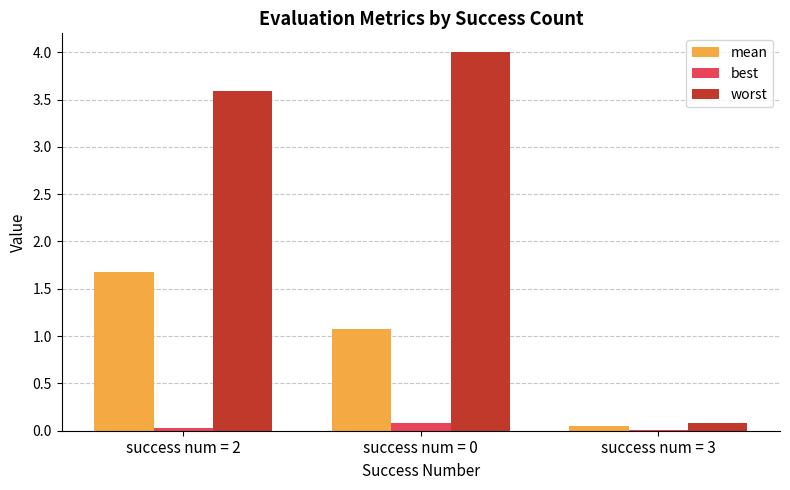

What is the difference between the worst values at success num = 3 and success num = 0?

3.9